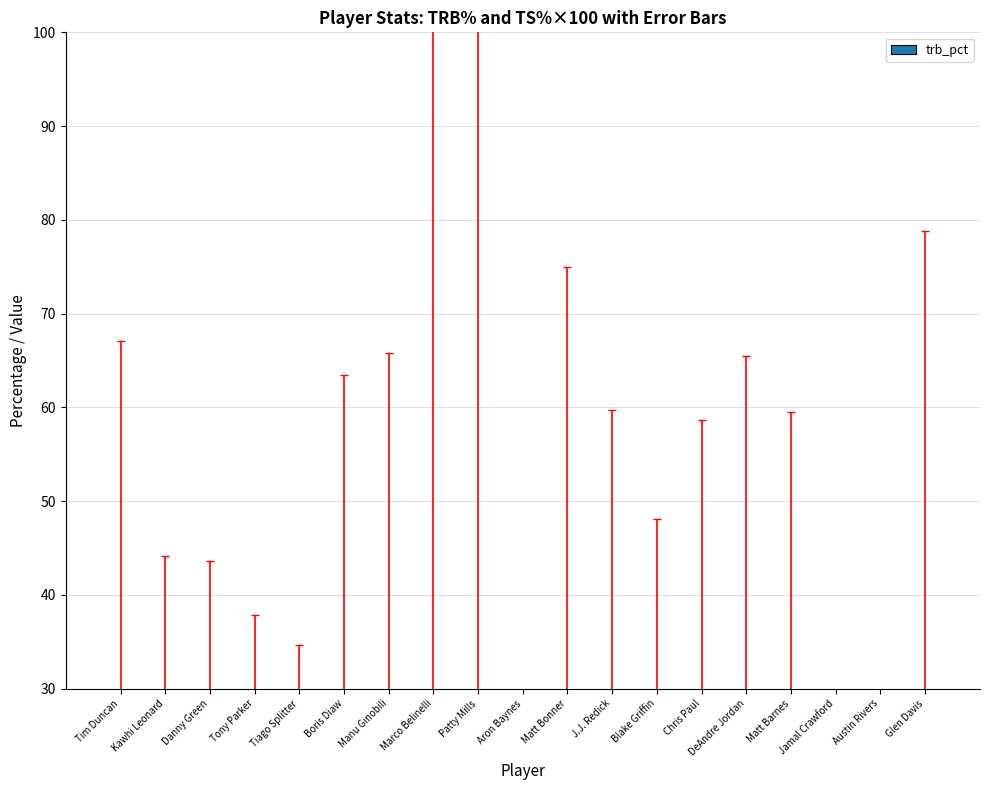

What is the value of the 12th bar from the left?

2.5